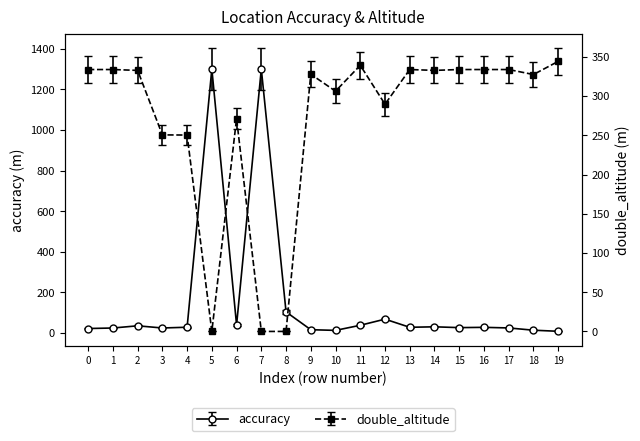

True or false: double_altitude has more than 2 interior local peaks.

True